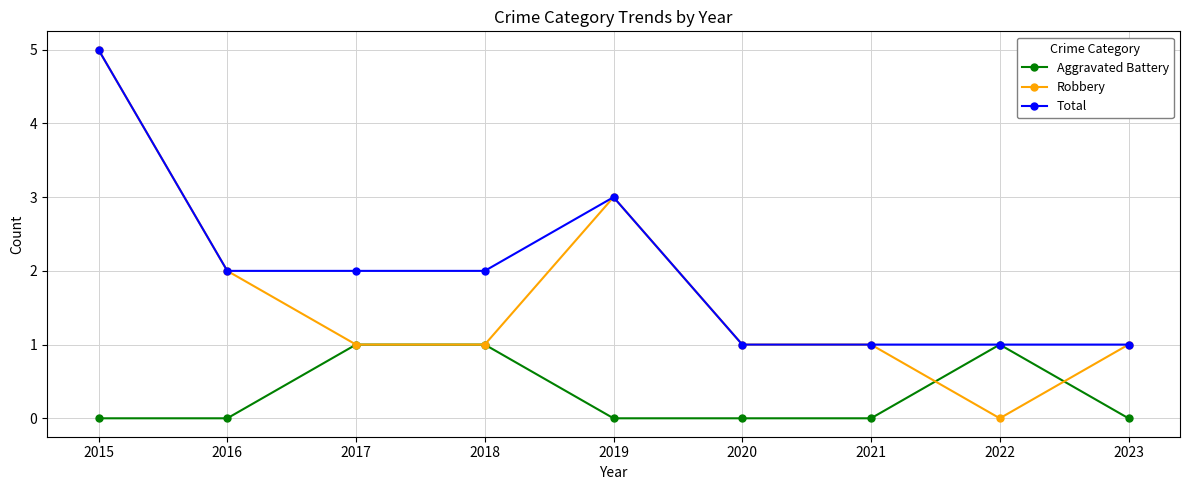

The value of Aggravated Battery at 2020 is -1. True or false?

False